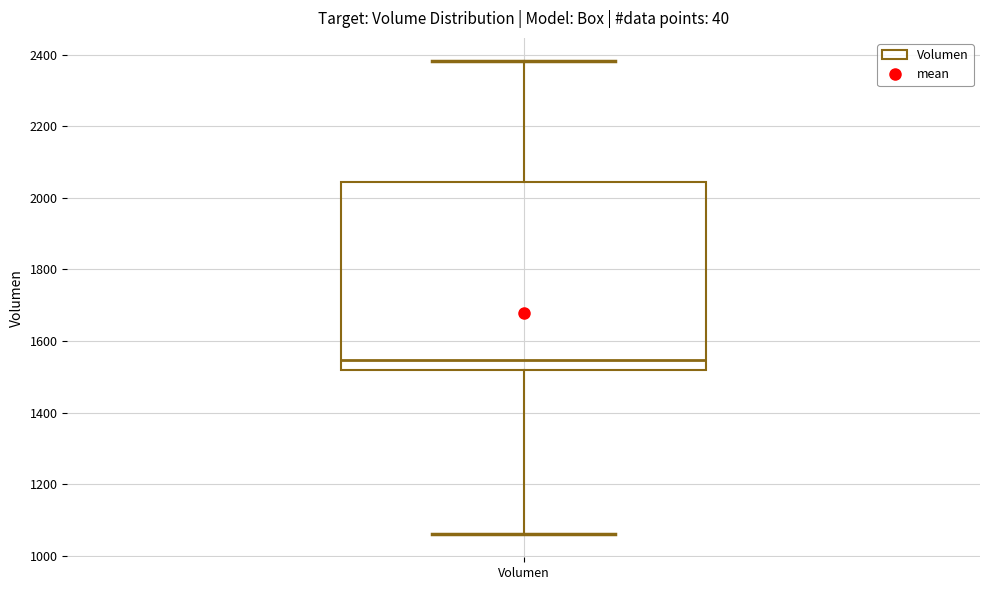

Read this box plot against the y-axis: the position of the median line, the range covered by the box, and the ends of both whiskers. The values are not printed on the chart, so give them approximately, as read against the axis.

median 1540, box 1520 to 2040, whiskers 1060 to 2380